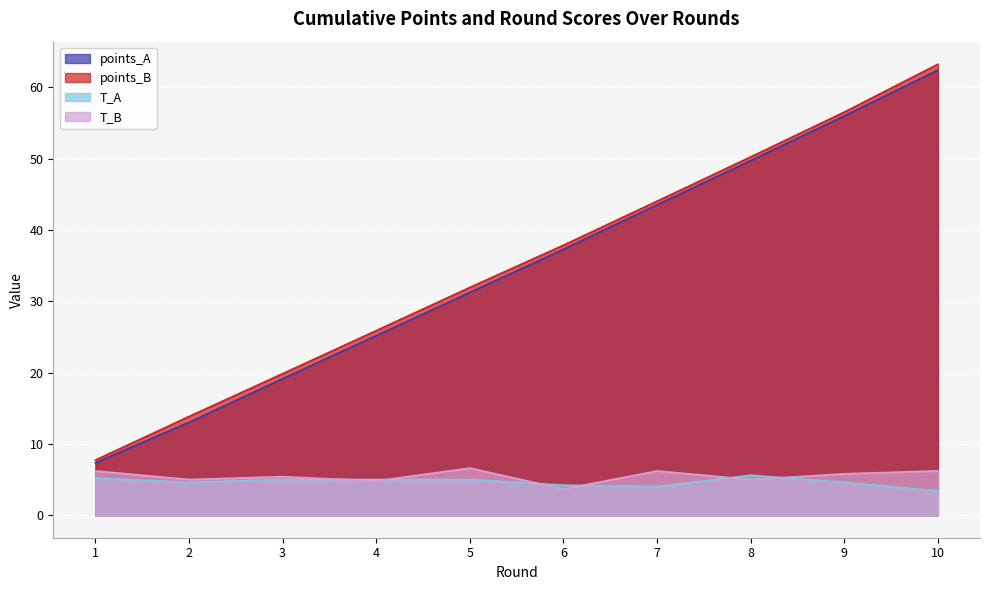

List the labels in order of T_A value, largest first.

8, 1, 3, 4, 5, 2, 9, 6, 7, 10